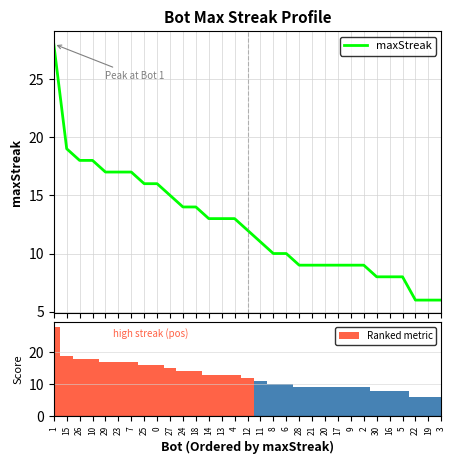

At which label does maxStreak first exceed 12?

1